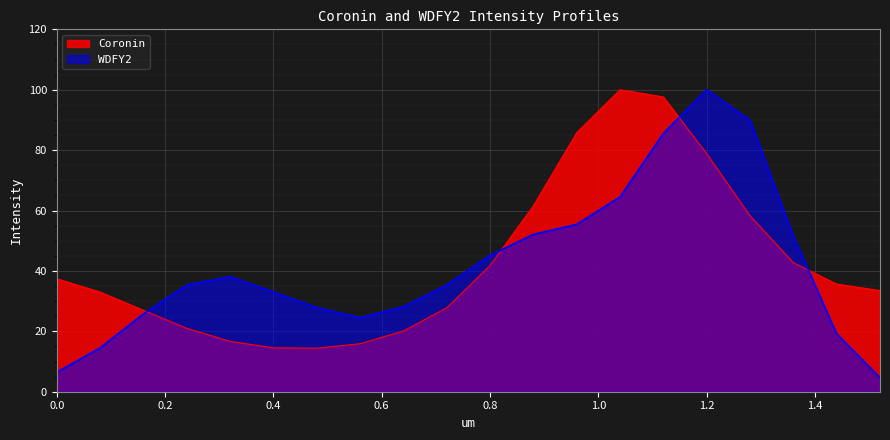

Which has a higher value, 1.12 or 0.56?

1.12